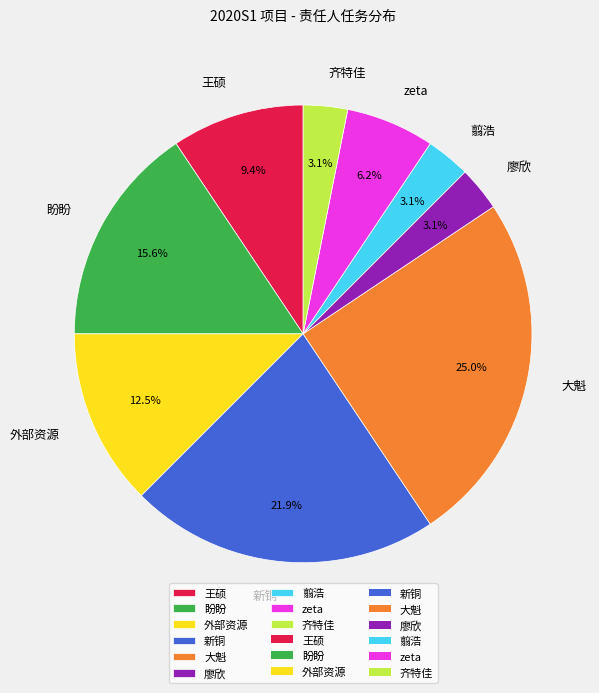

Is the sum of 大魁 and 廖欣 greater than half?

No